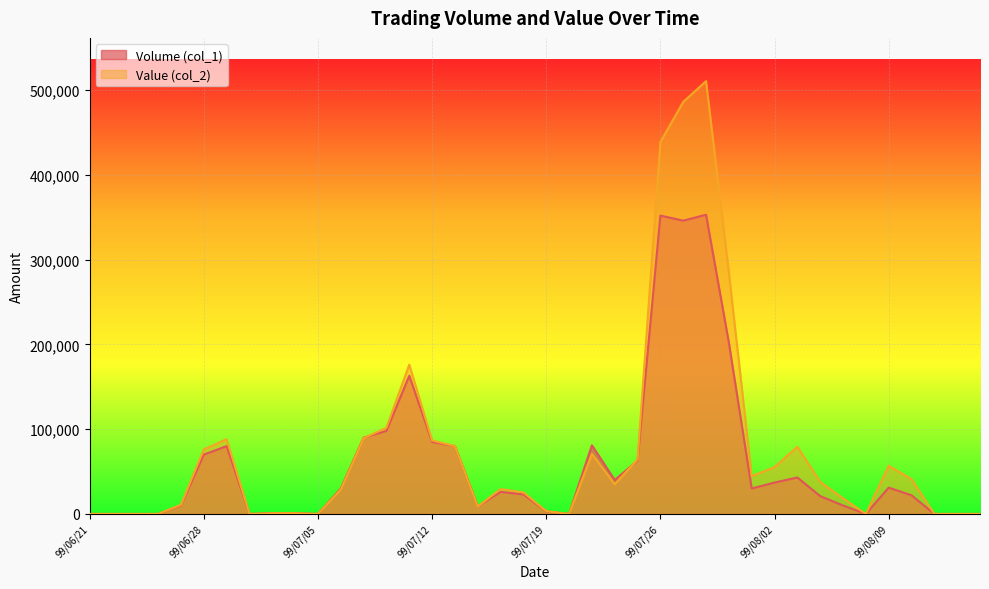

True or false: Volume (col_1) has more than 1 points higher than both neighbors.

True